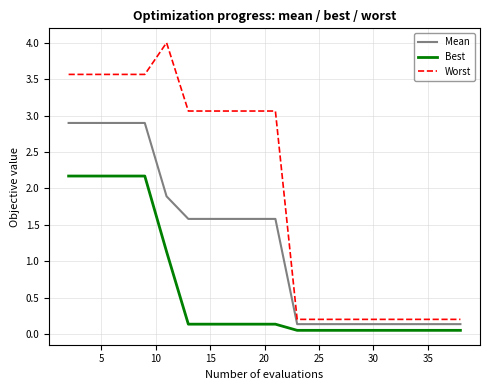

Rank the series by their average value, from highest to lowest.

Worst, Mean, Best